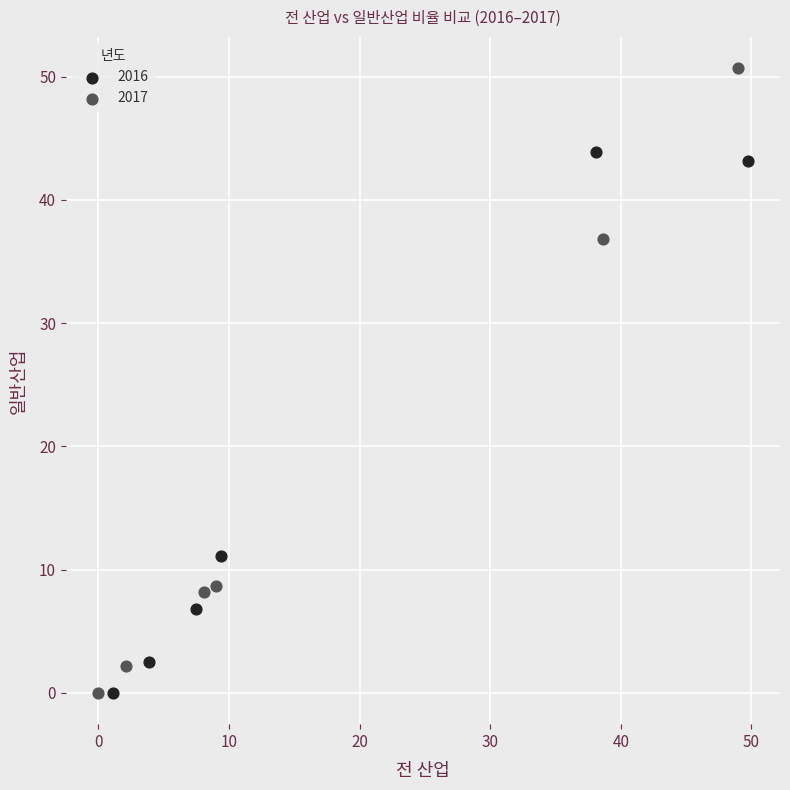

What are all the series names shown in the legend?

2016, 2017